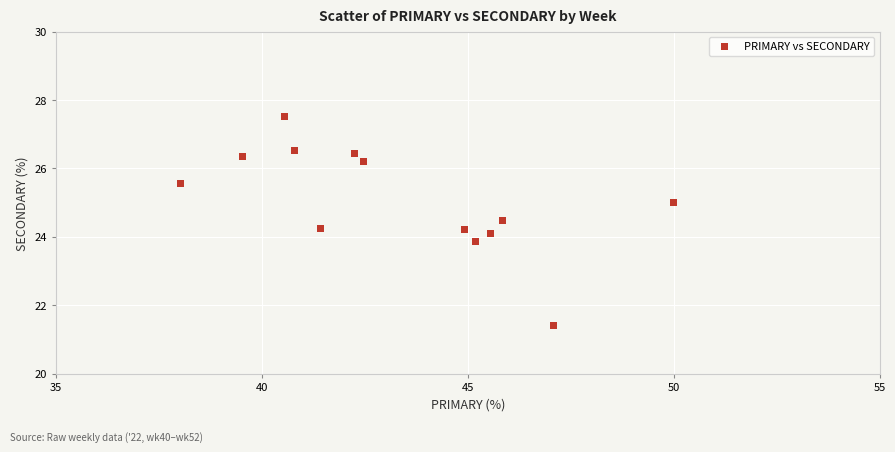

What is the range of Y values (max minus min)?

6.1